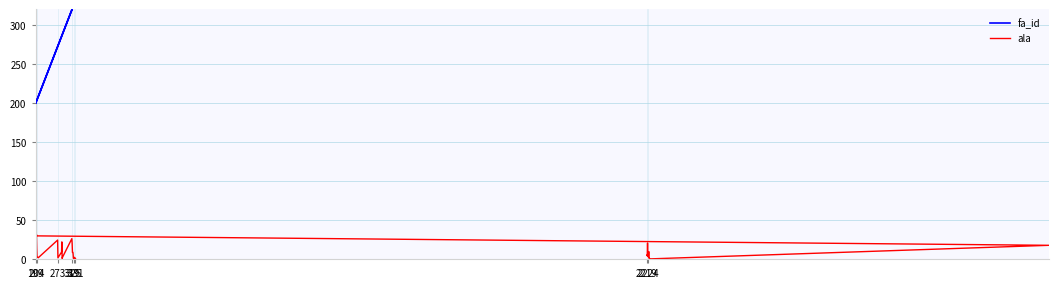

What is the sum of all fa_id values?

33733.0